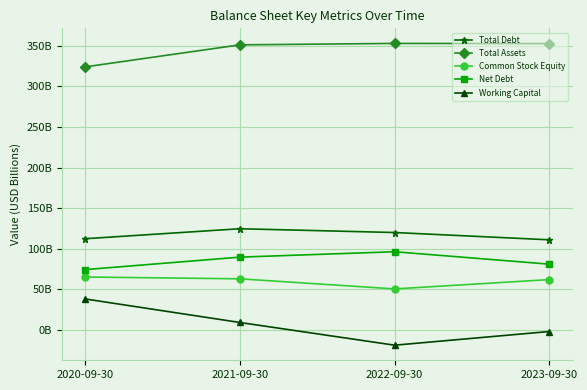

What are all the series names shown in the legend?

Total Debt, Total Assets, Common Stock Equity, Net Debt, Working Capital